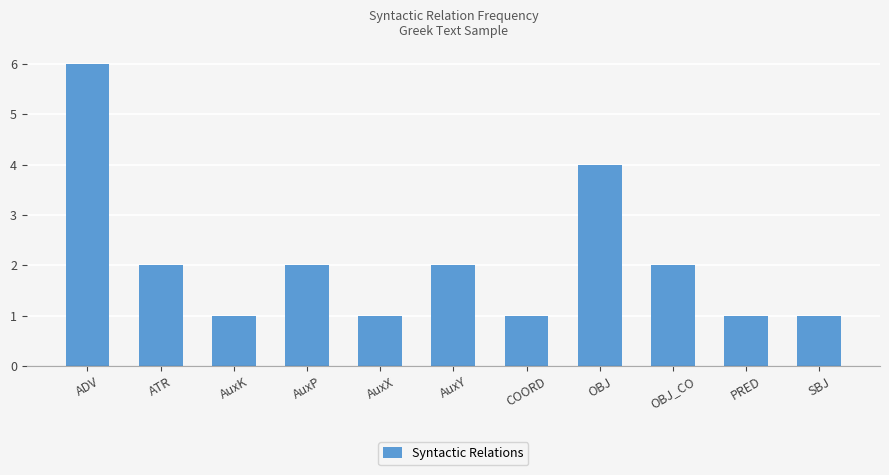

Which has a higher value, OBJ_CO or SBJ?

OBJ_CO